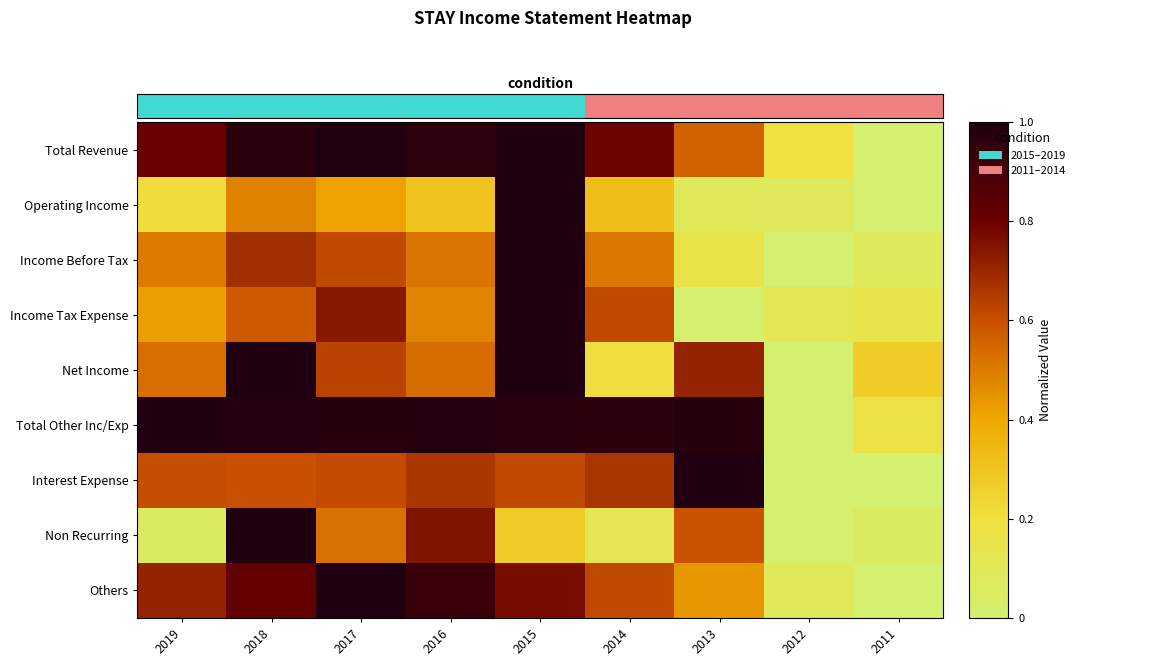

What is the spread (max minus min) of values at 2015?

3.7